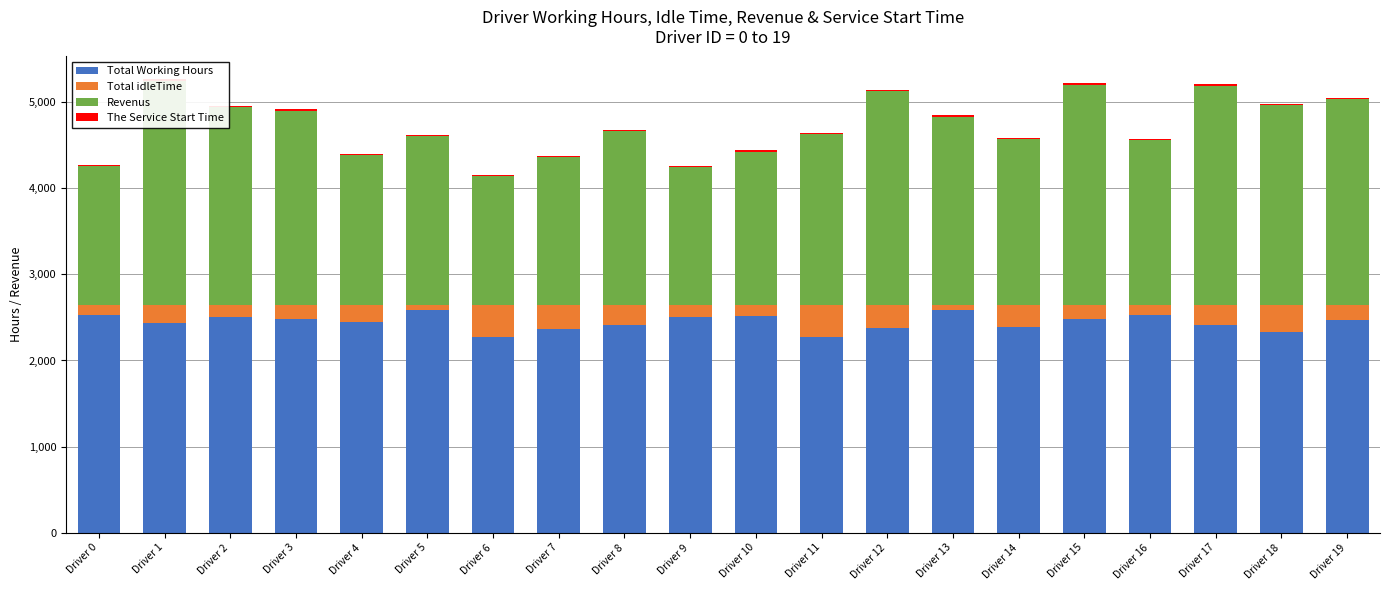

What are all the series names shown in the legend?

Total Working Hours, Total idleTime, Revenus, The Service Start Time